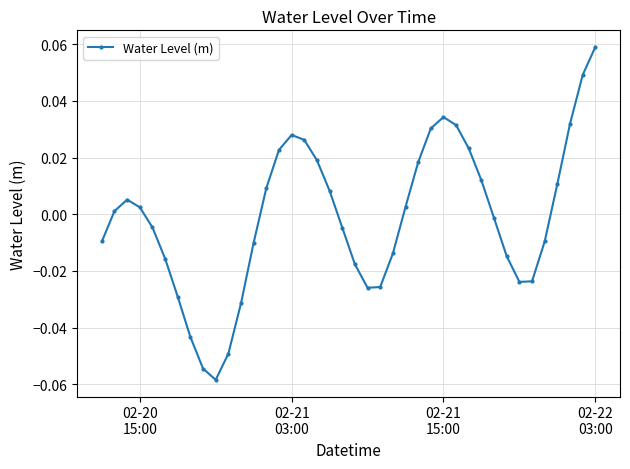

True or false: the data has more than 0 interior local peaks.

True